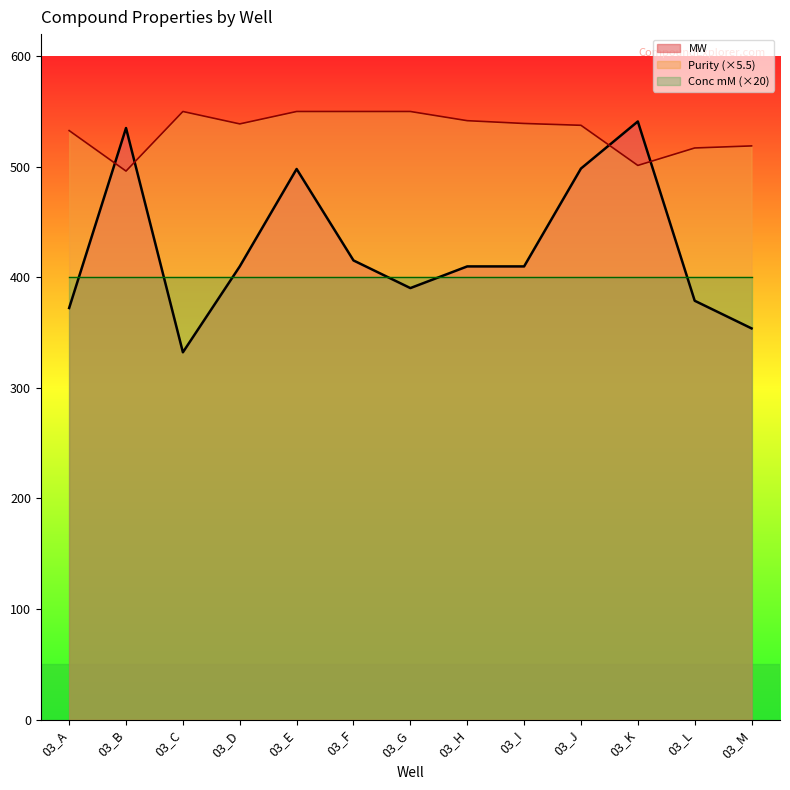

Rank the series by their maximum value, from highest to lowest.

Purity (×5.5), MW, Conc mM (×20)